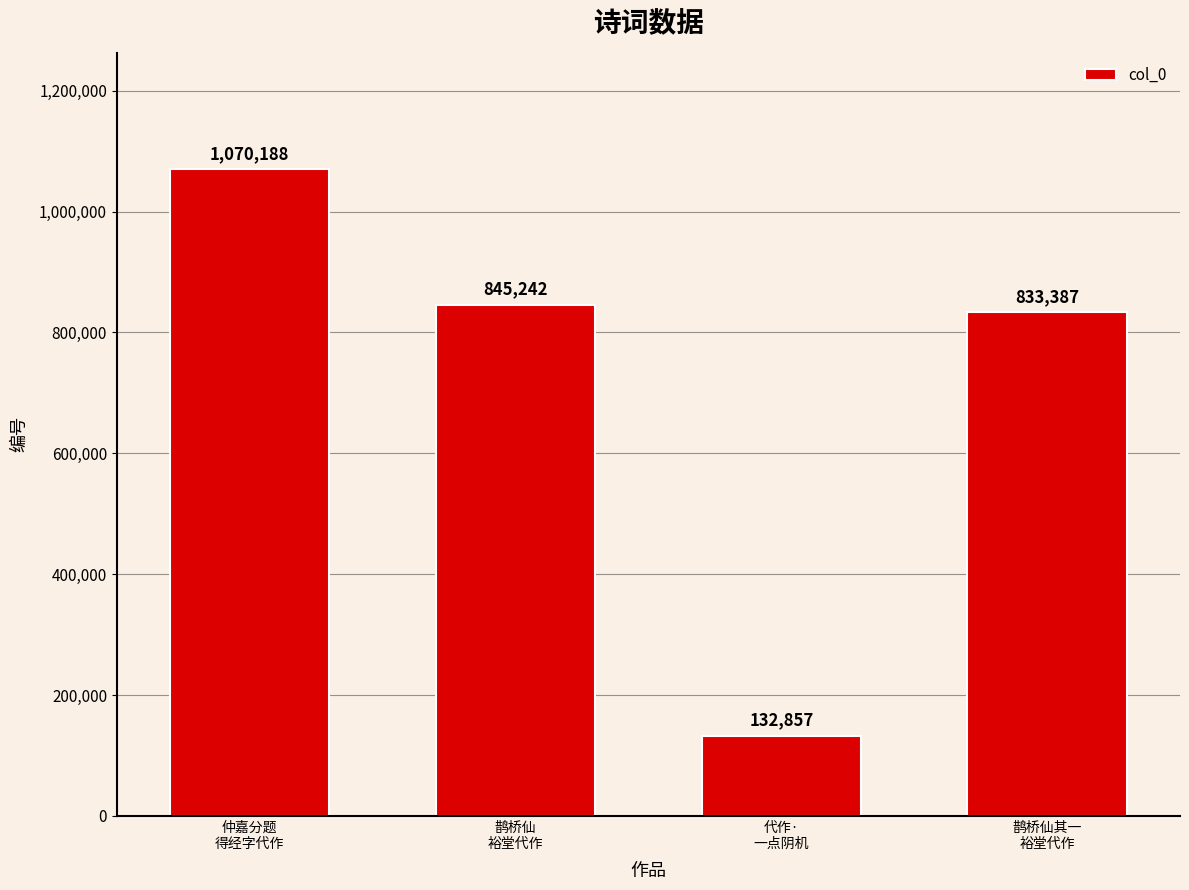

Reading right to left, transcribe all the data shown in this chart.

鹊桥仙其一
裕堂代作=833387	代作·
一点阴机=132857	鹊桥仙
裕堂代作=845242	仲嘉分题
得经字代作=1070188